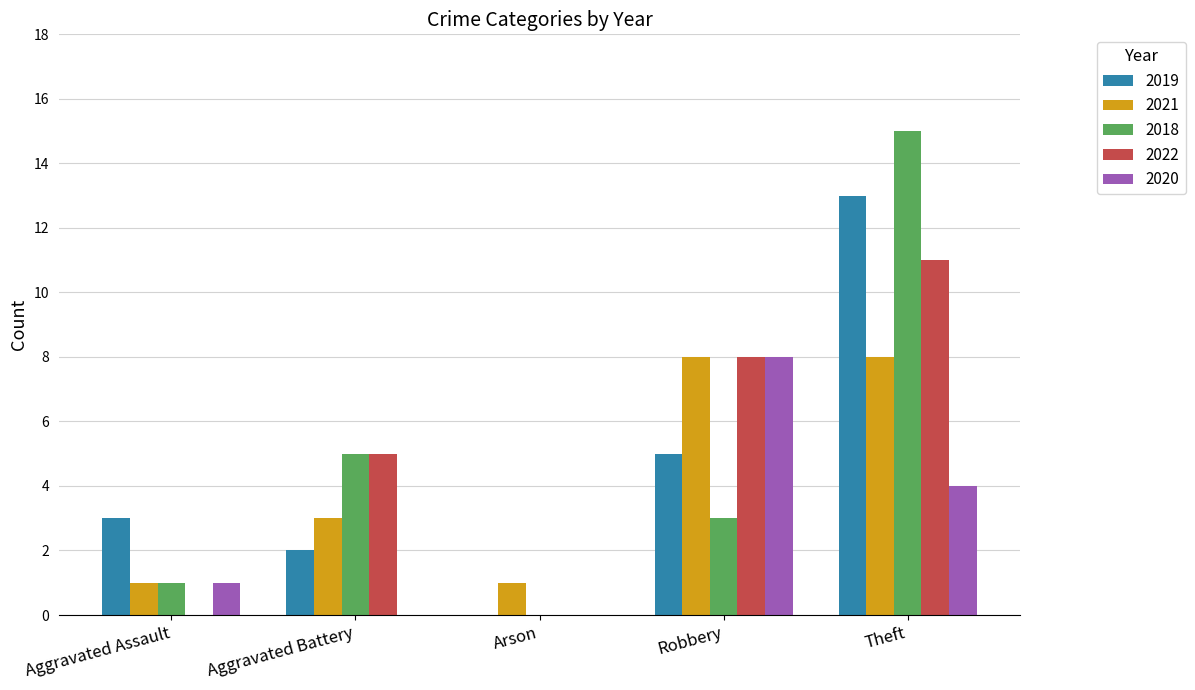

How many groups of bars are there?

5